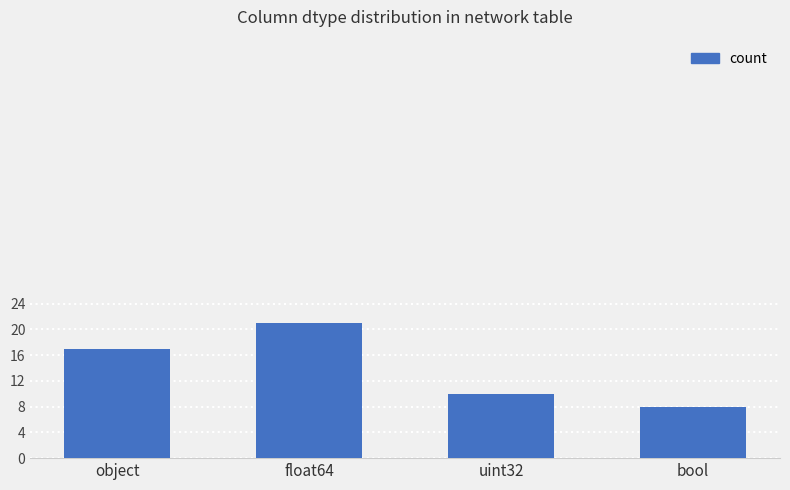

At which category does the chart reach its peak across all series?

float64